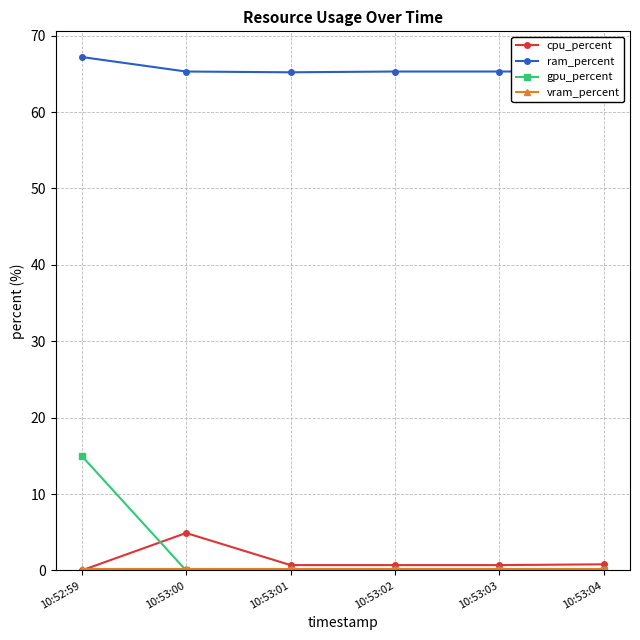

Which series ends up on top after the final intersection of cpu_percent and gpu_percent?

cpu_percent